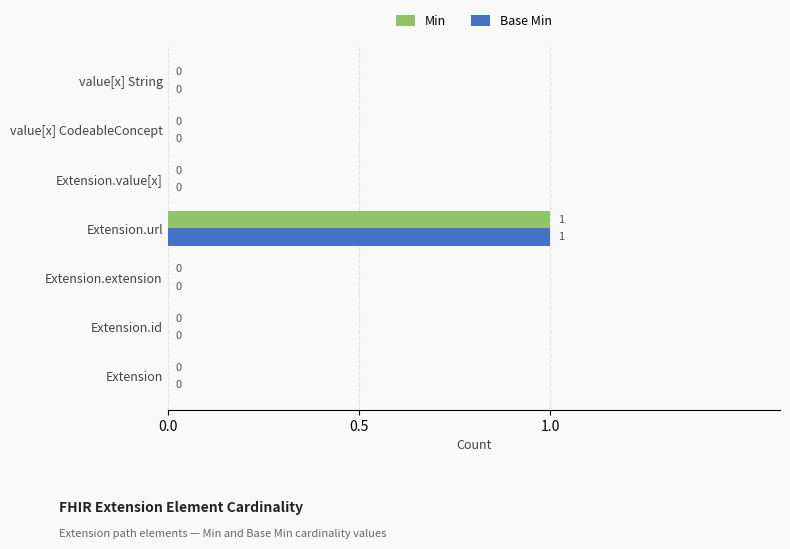

Is it true that Base Min equals 0 at value[x] CodeableConcept?

True